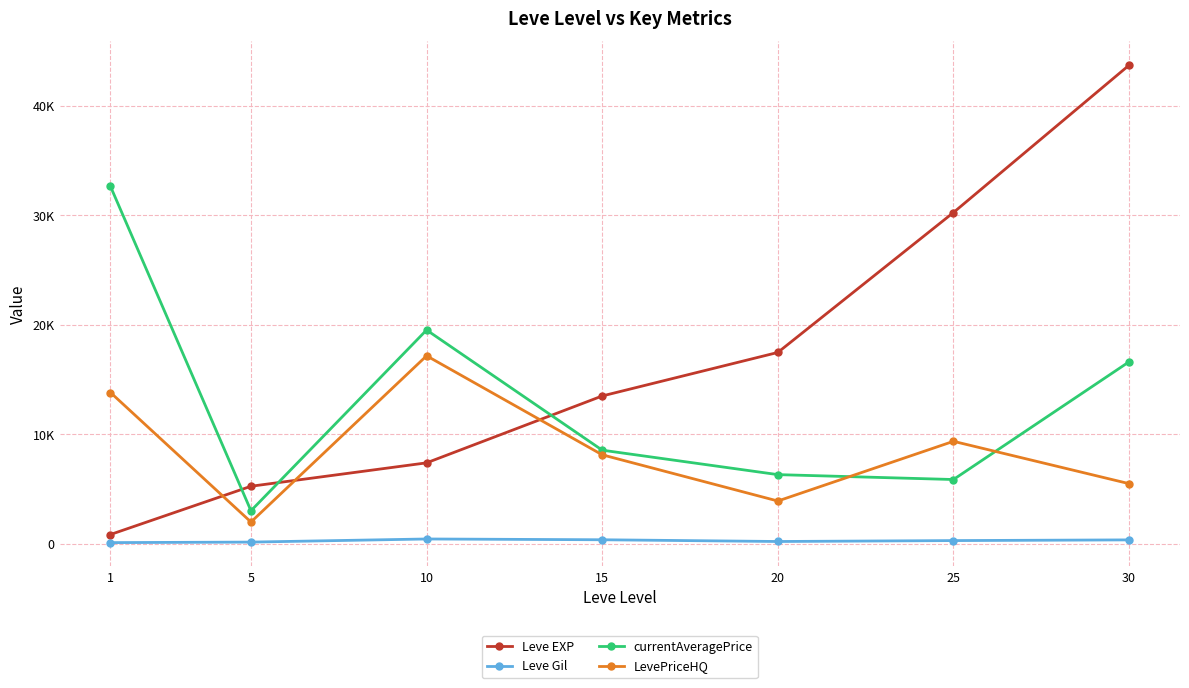

What is the sum of the Leve EXP values at 1 and 20?

18340.0